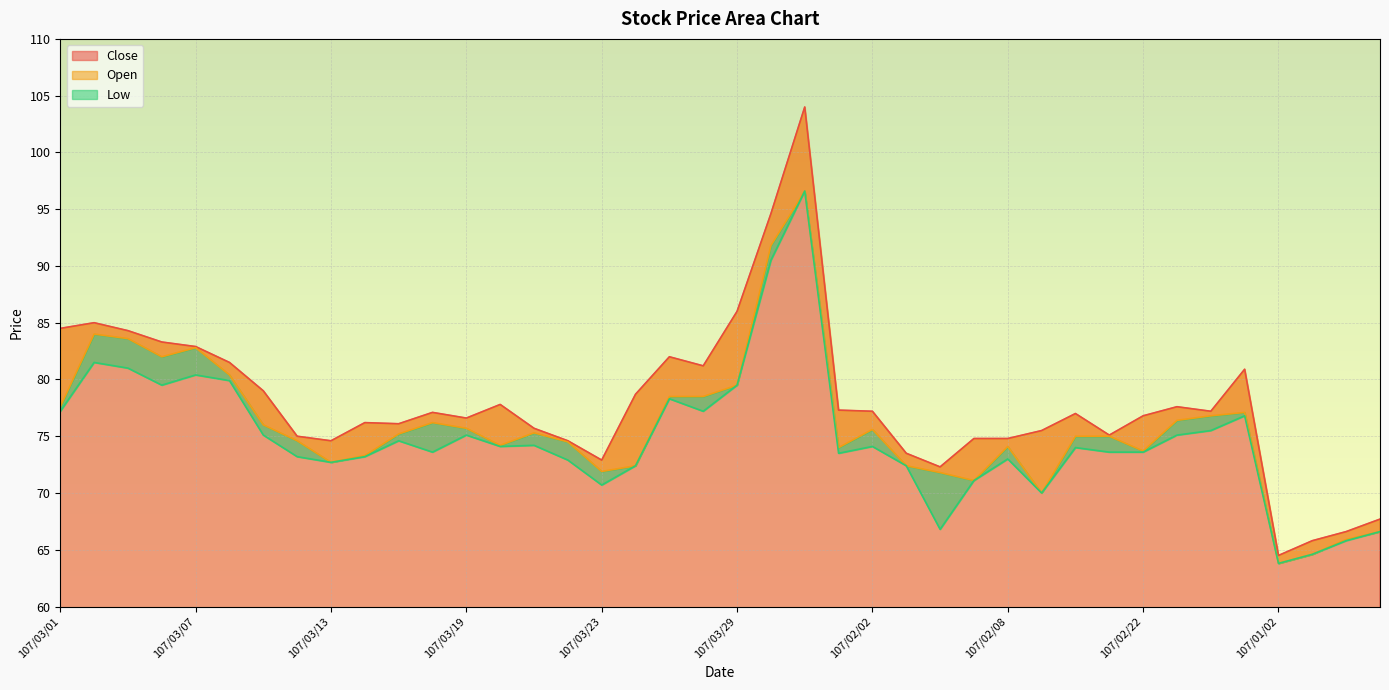

What is the difference between the highest and lowest values at 107/03/19?

1.5